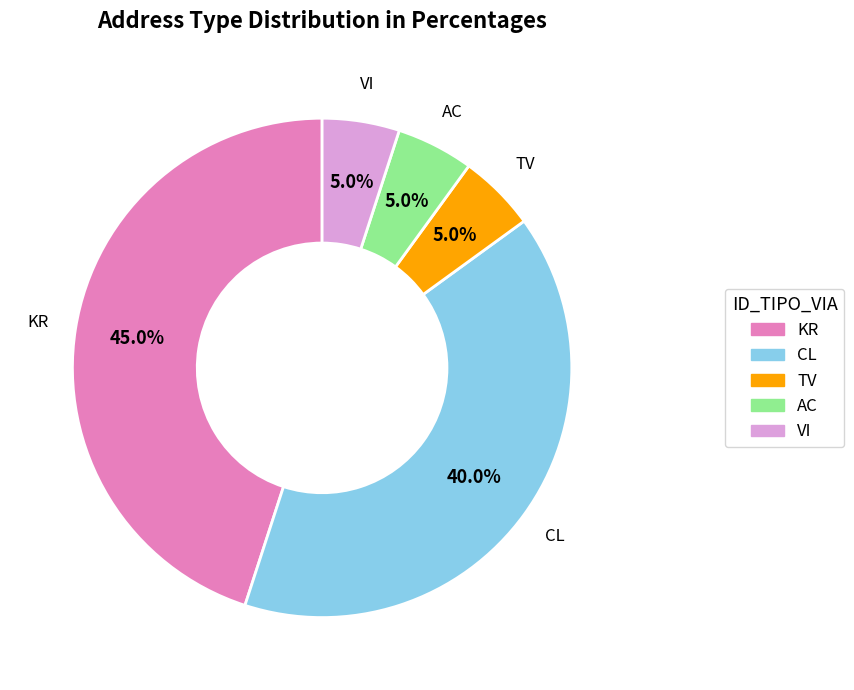

To the nearest percent, what percentage of the pie is TV?

5%